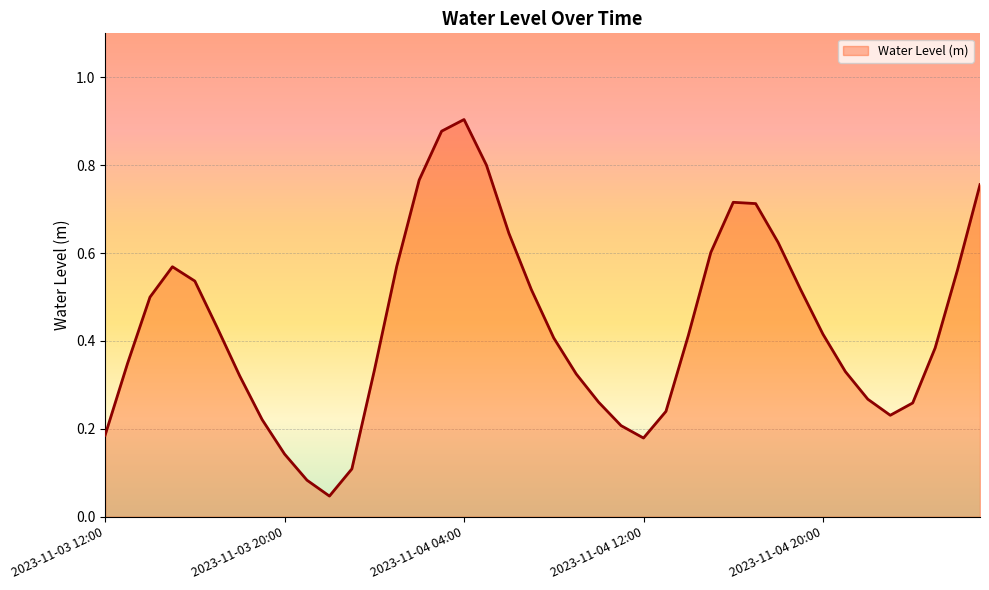

Where is the first local minimum?

2023-11-03 22:00